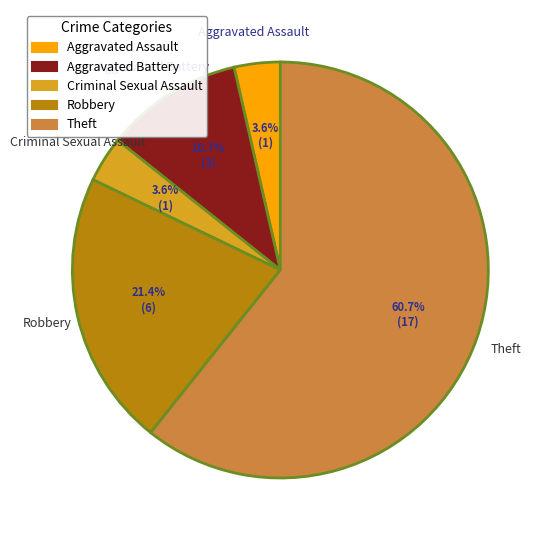

True or false: Aggravated Battery accounts for 1% of the total.

False